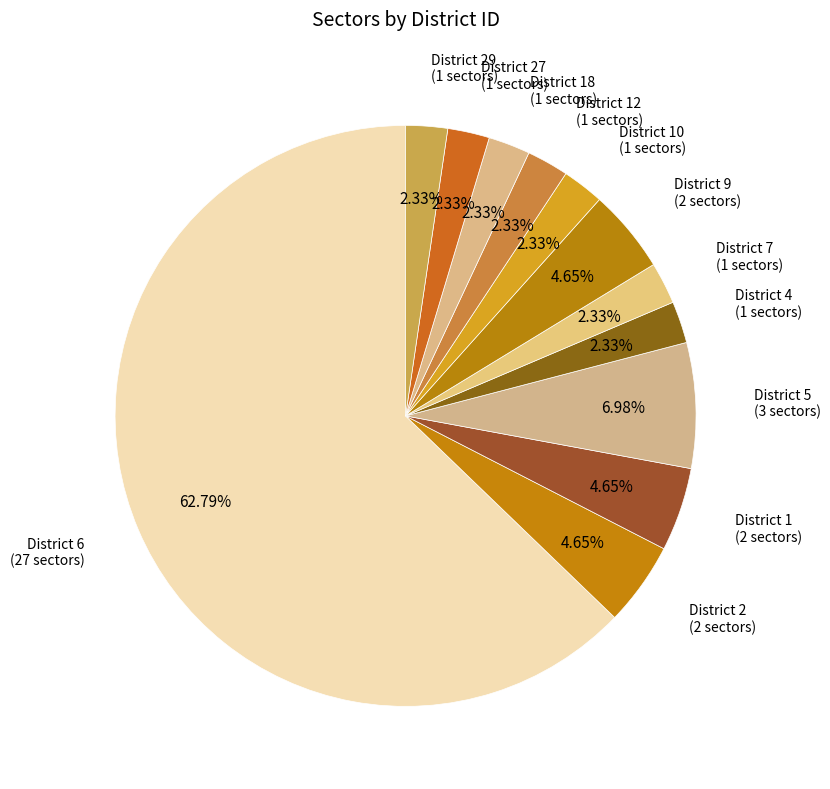

How many segments does this pie chart have?

12